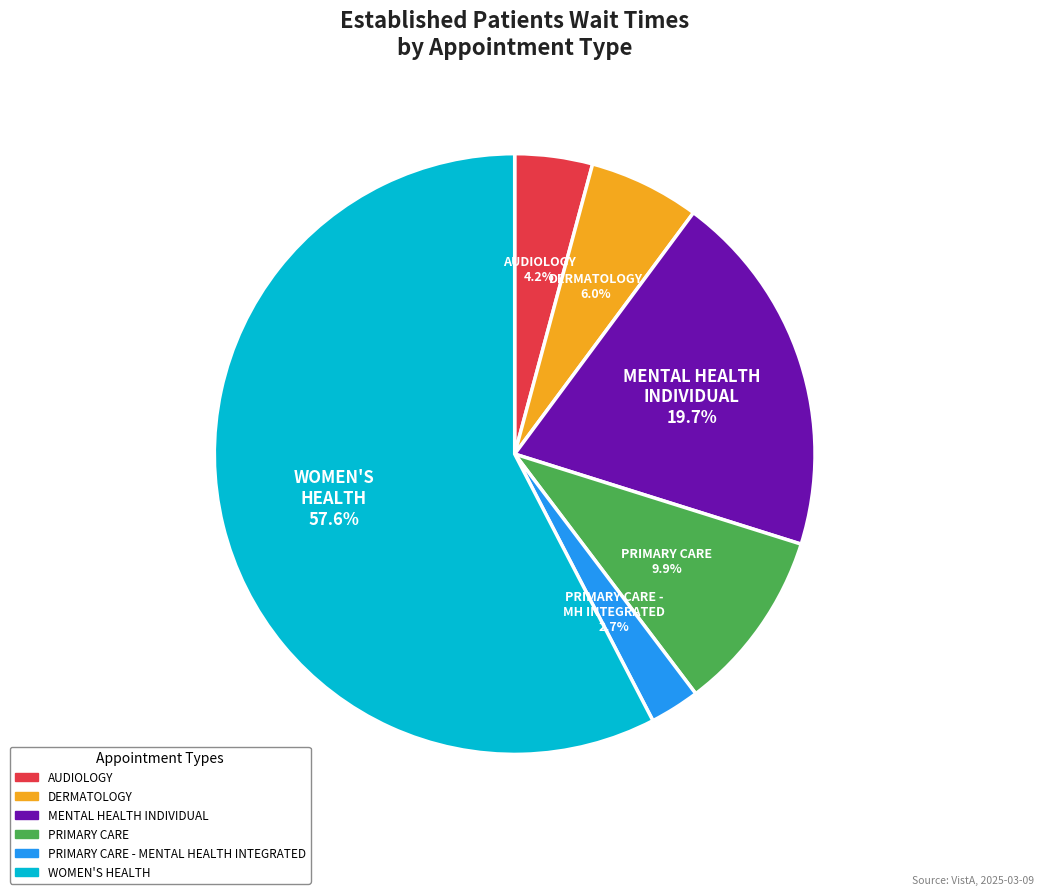

How many segments does this pie chart have?

6